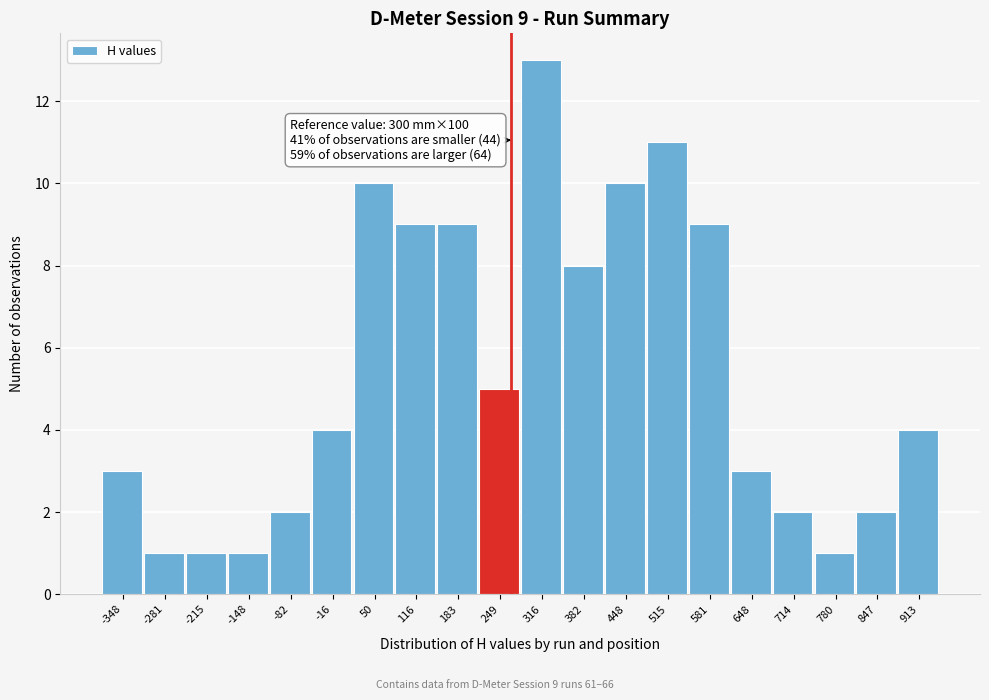

Reading left to right, list all the values displayed in this chart.

3	1	1	1	2	4	10	9	9	5	13	8	10	11	9	3	2	1	2	4